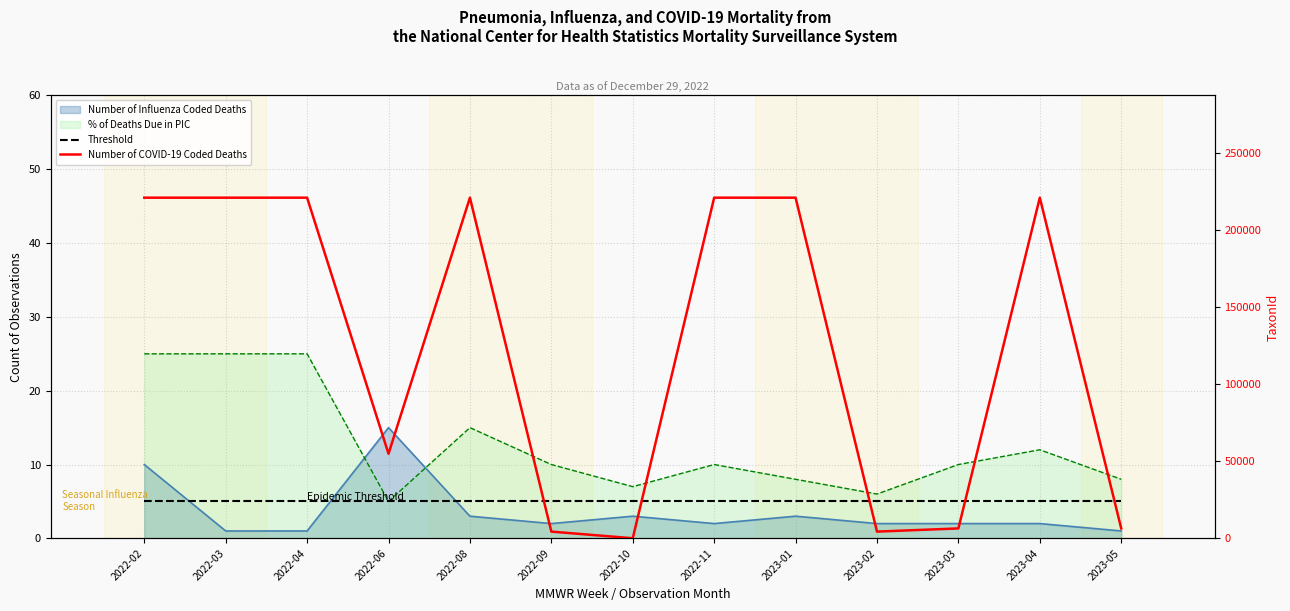

What position from the right is 2022-10?

7